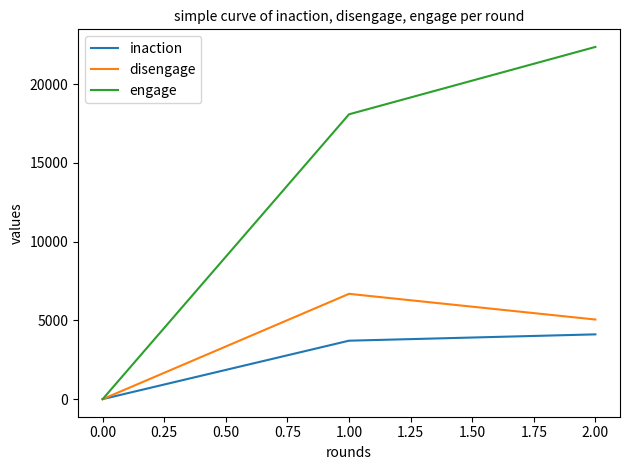

Is the value of engage at 1.00 greater than the value of disengage at 0.00?

Yes